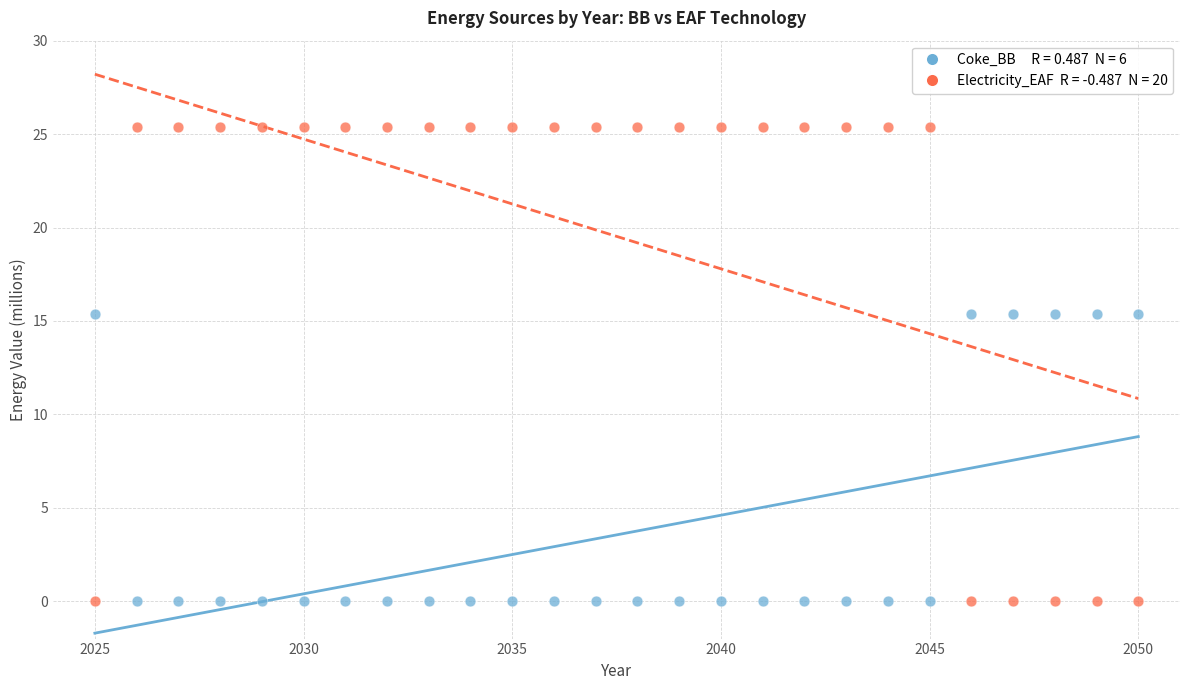

Across all data points, what is the range of X values (max minus min)?

25.0